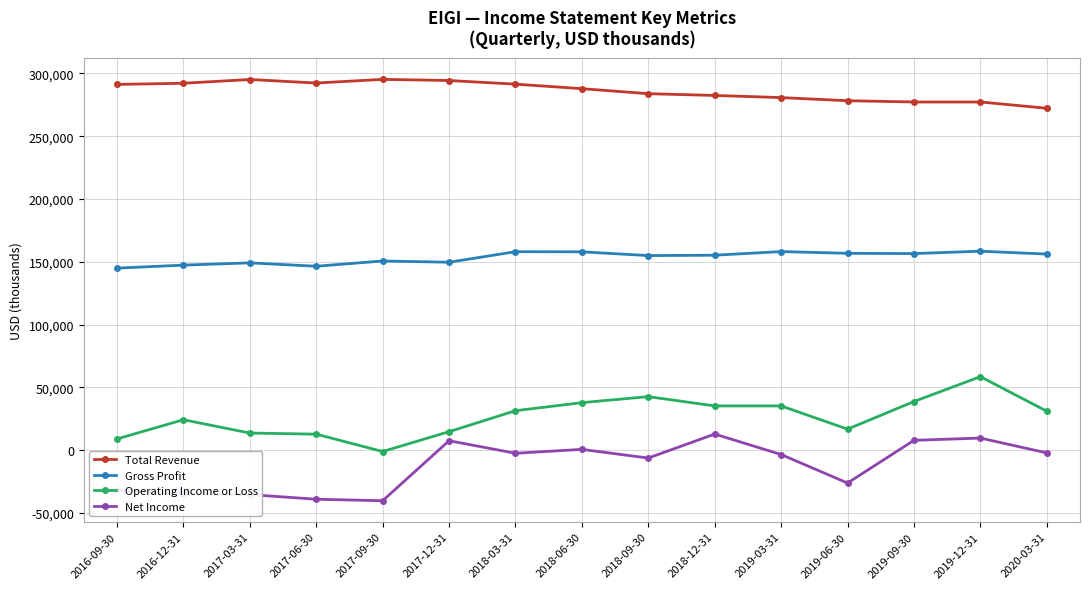

List the series in order of their peak value, highest first.

Total Revenue, Gross Profit, Operating Income or Loss, Net Income